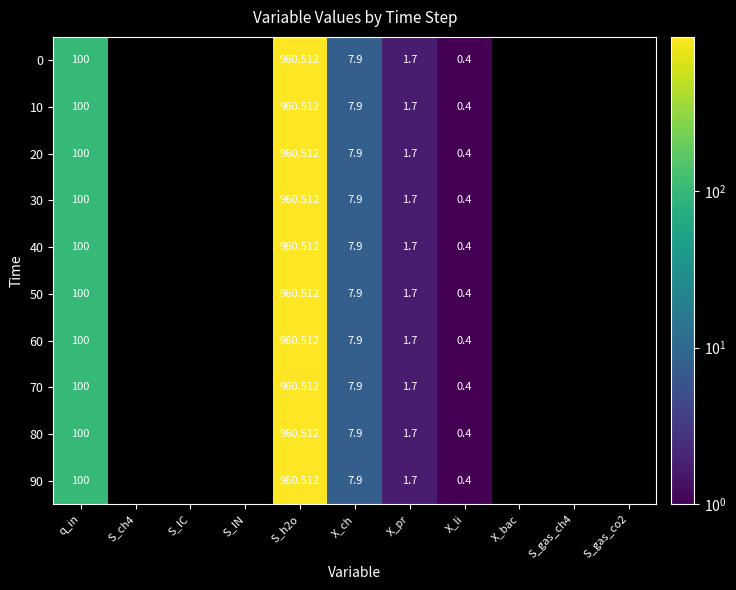

What value does the 40 series have at X_li?

0.4